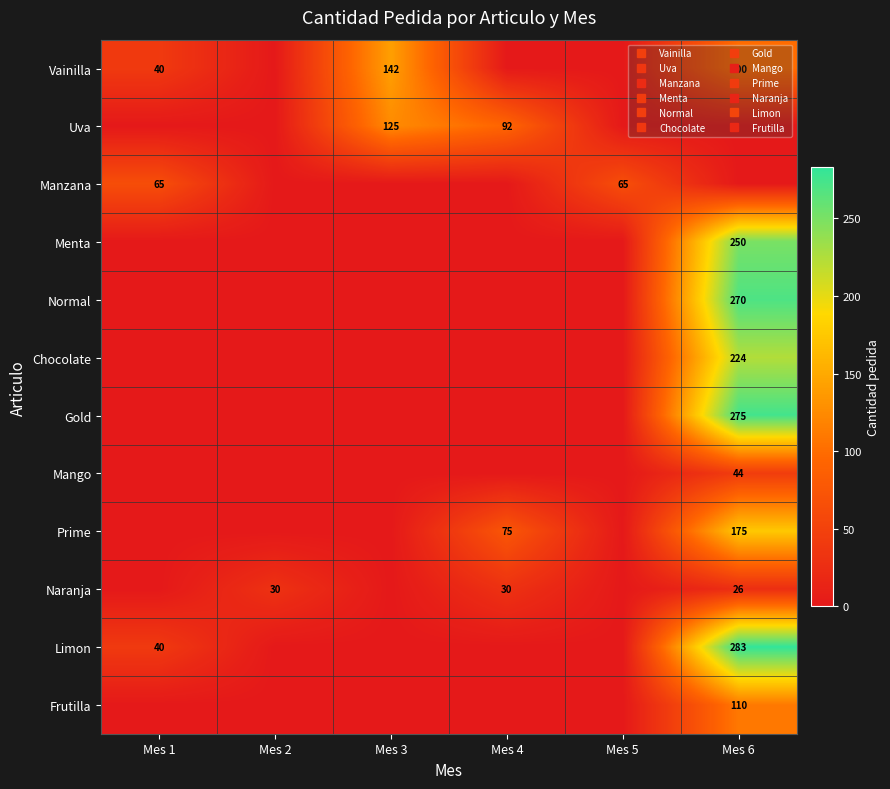

Is the value of Normal at Mes 2 greater than the value of Uva at Mes 4?

No